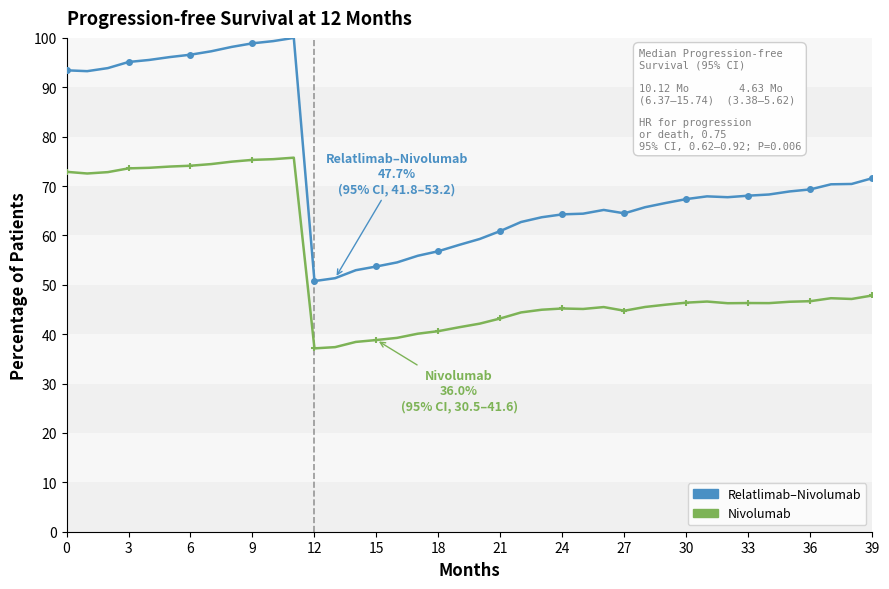

List the series in order of their overall mean, lowest first.

Nivolumab, Relatlimab–Nivolumab